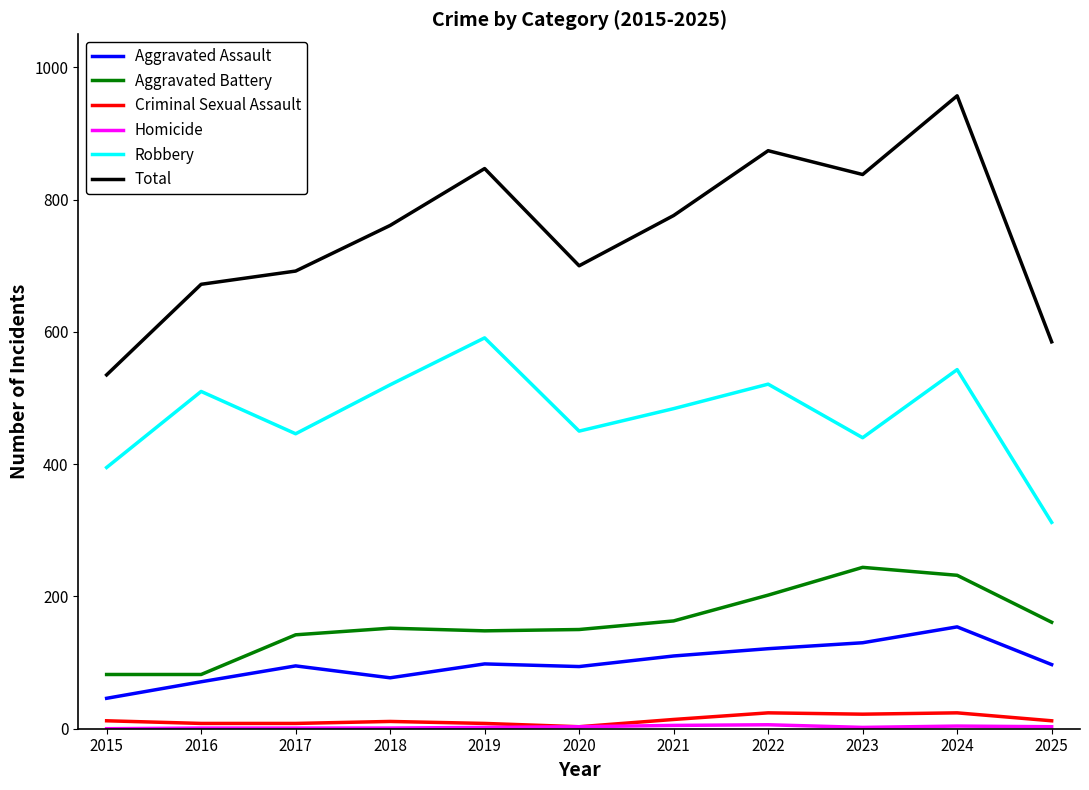

Which series has the largest total across all categories?

Total